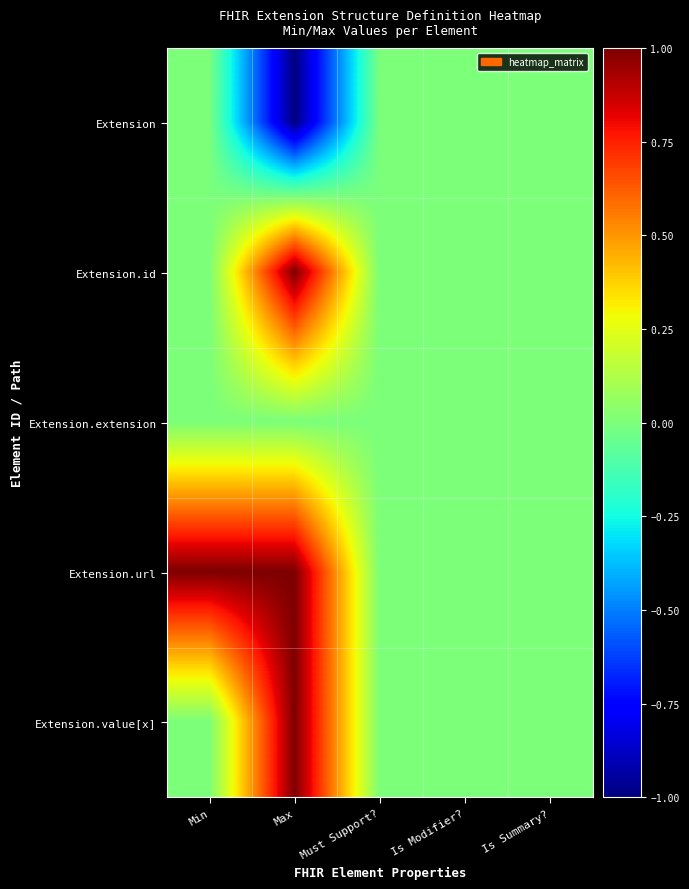

Which series has the largest total across all categories?

Extension.url